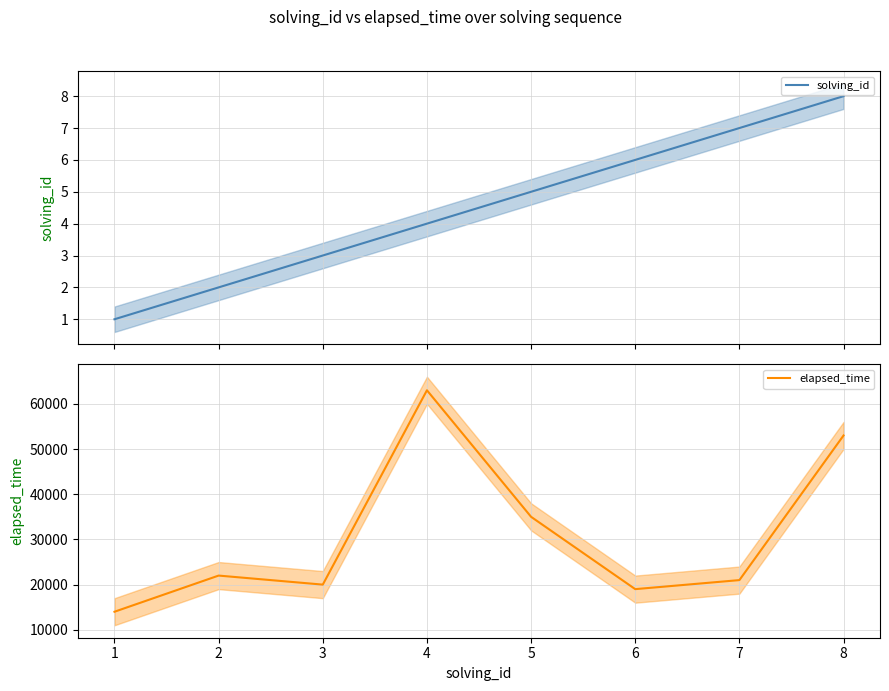

Is the value of solving_id at 3 greater than the value of elapsed_time at 1?

No